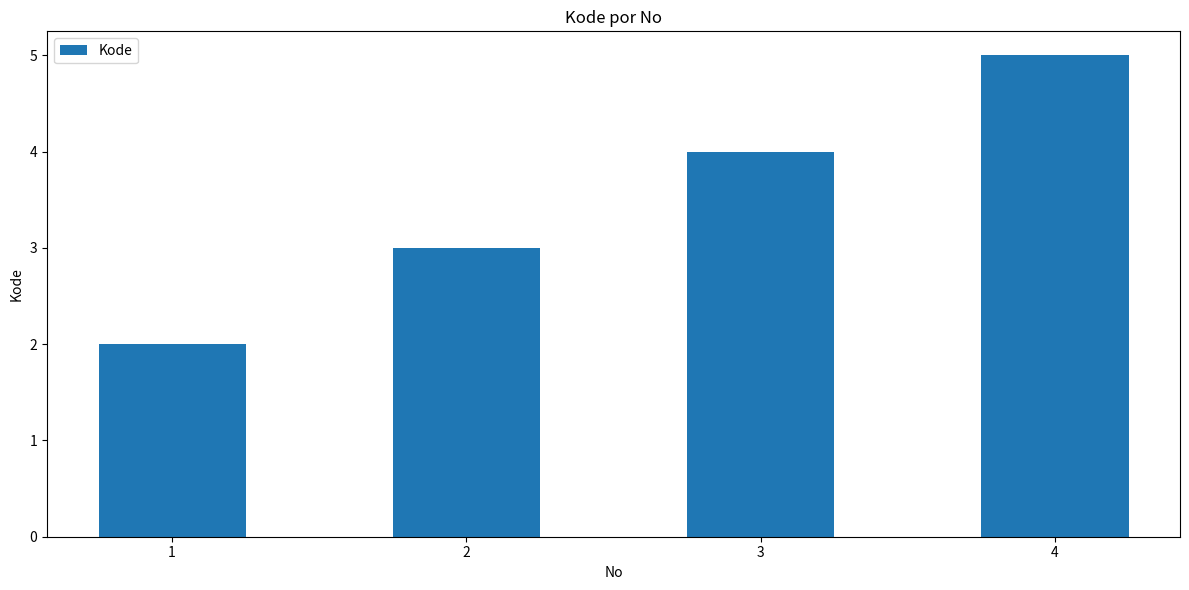

Does the chart contain stacked bars?

No